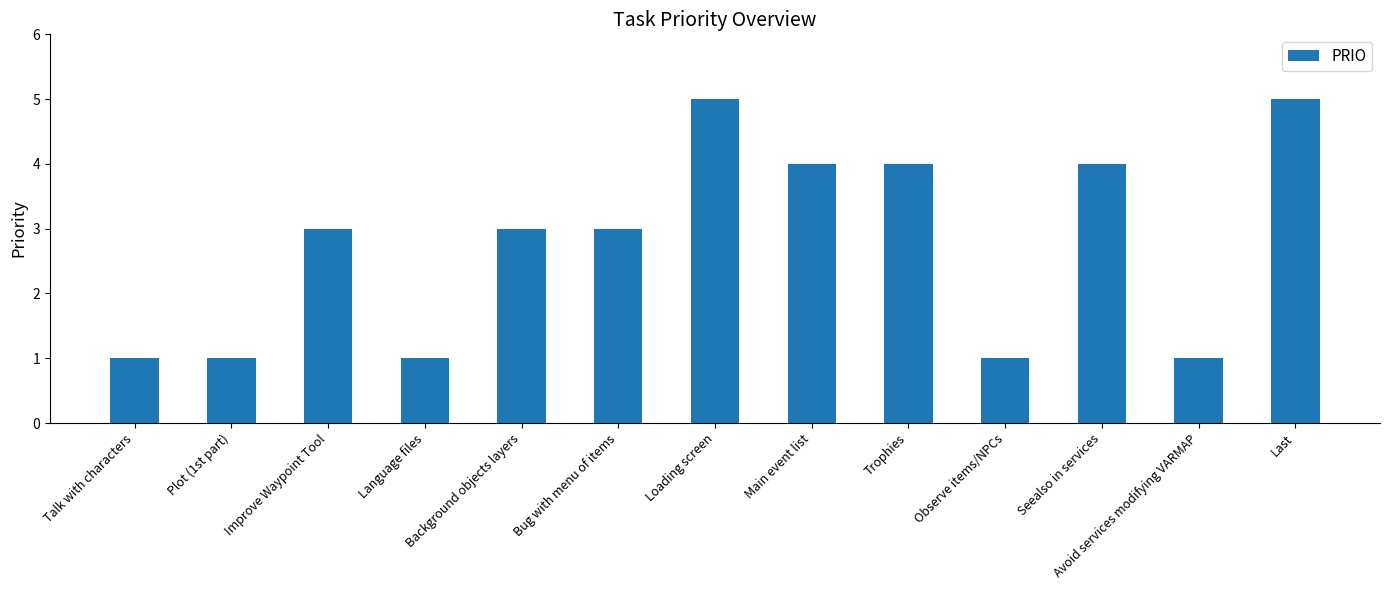

Is it true that the value at Last is 5?

True